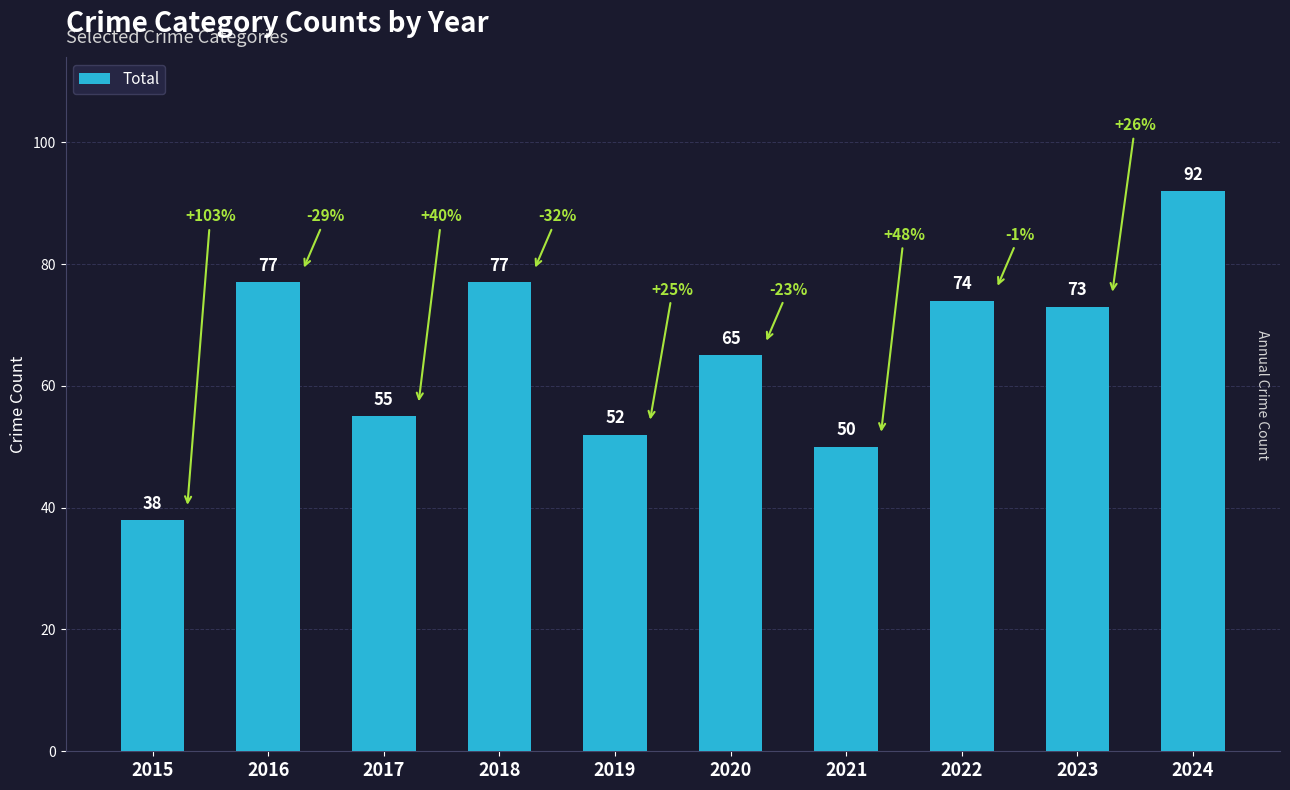

Reading left to right, extract all data points from this chart.

2015=38	2016=77	2017=55	2018=77	2019=52	2020=65	2021=50	2022=74	2023=73	2024=92